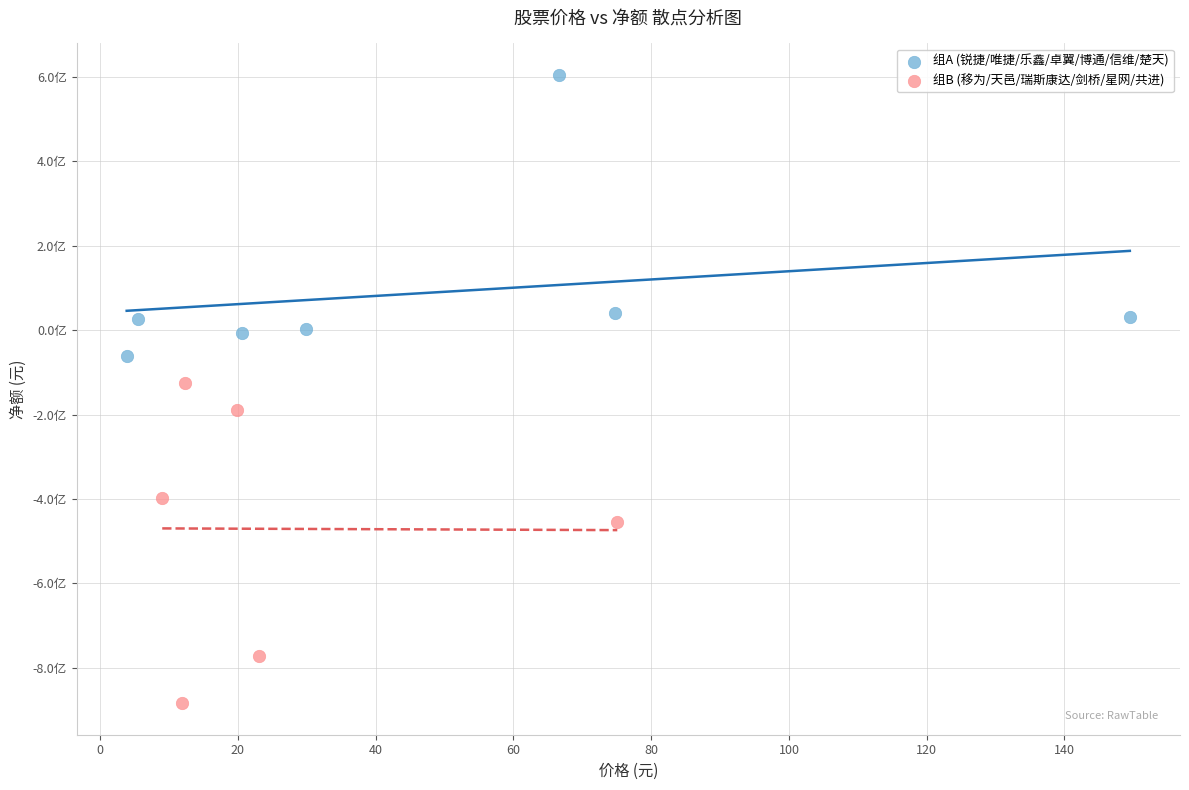

Which series contains the highest Y value?

组A (锐捷/唯捷/乐鑫/卓翼/博通/信维/楚天)